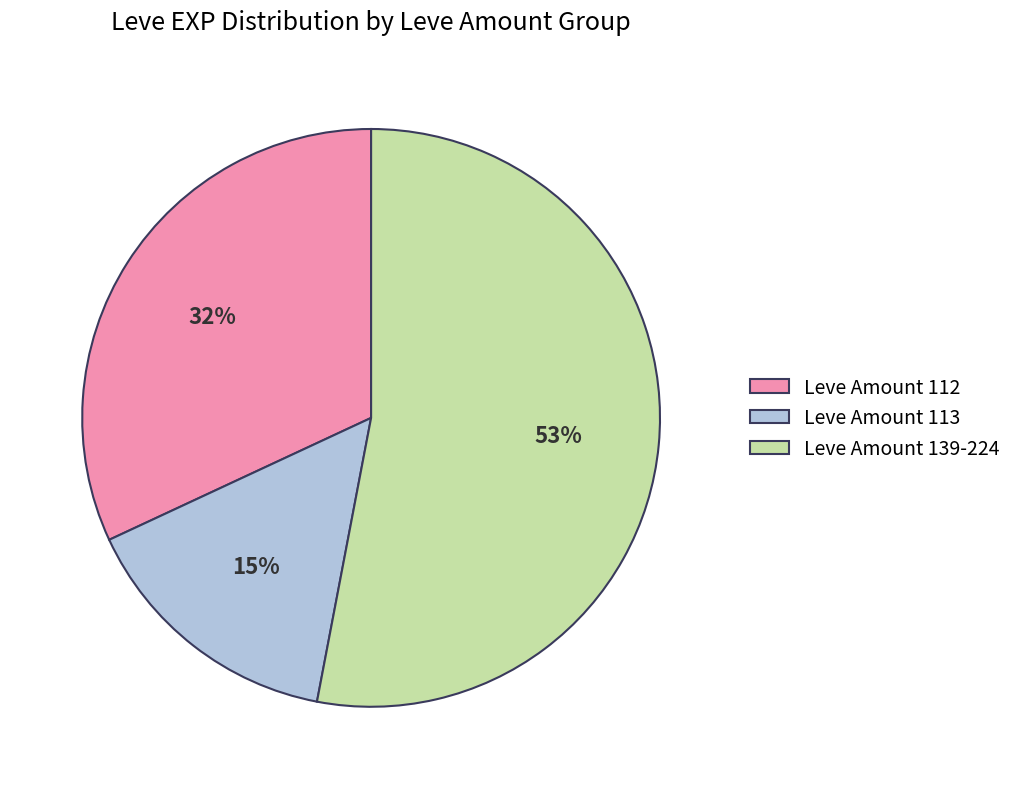

Count the number of slices in the pie.

3